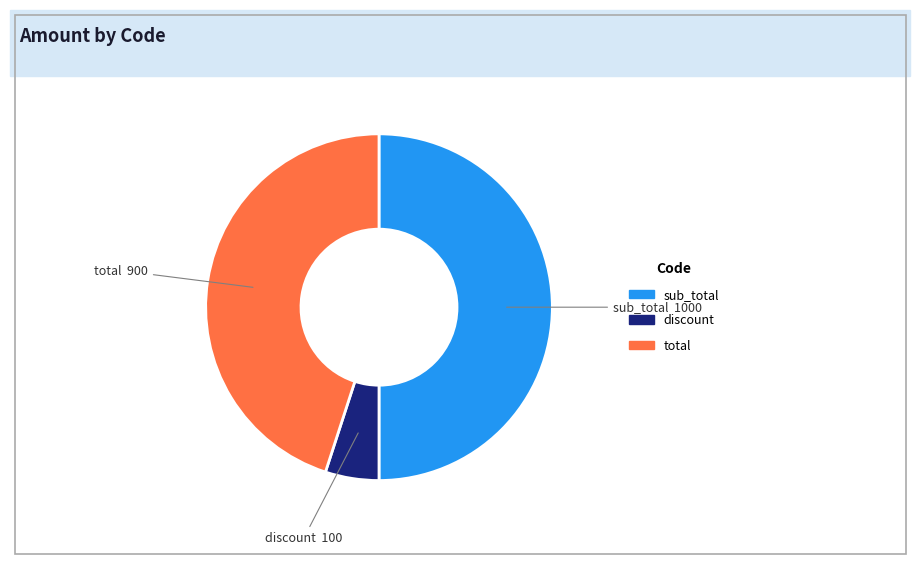

Is the sum of sub_total and discount greater than half?

Yes